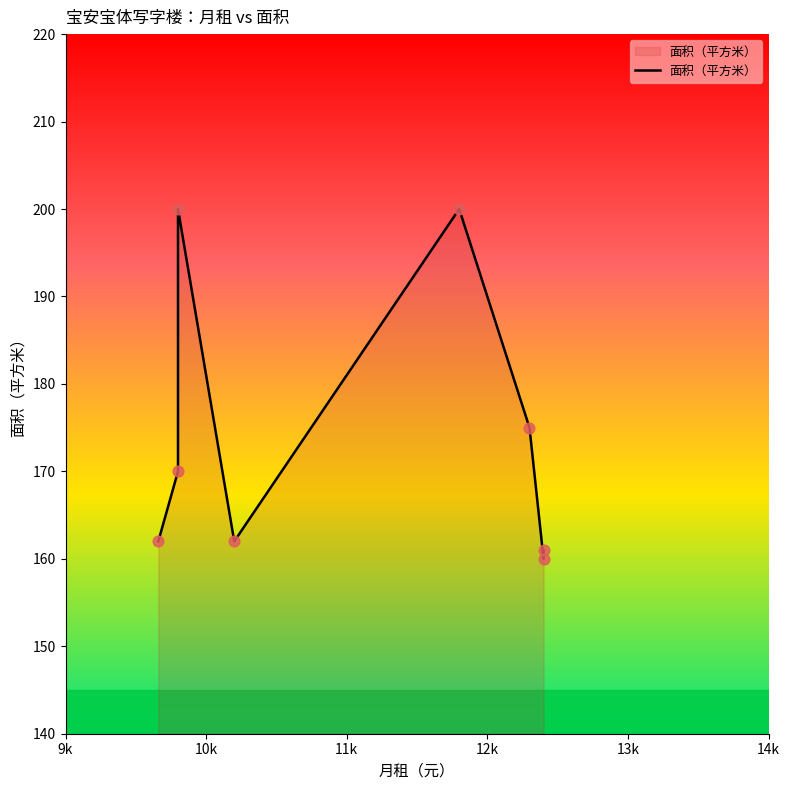

Between 14k and 9k, which is larger?

14k